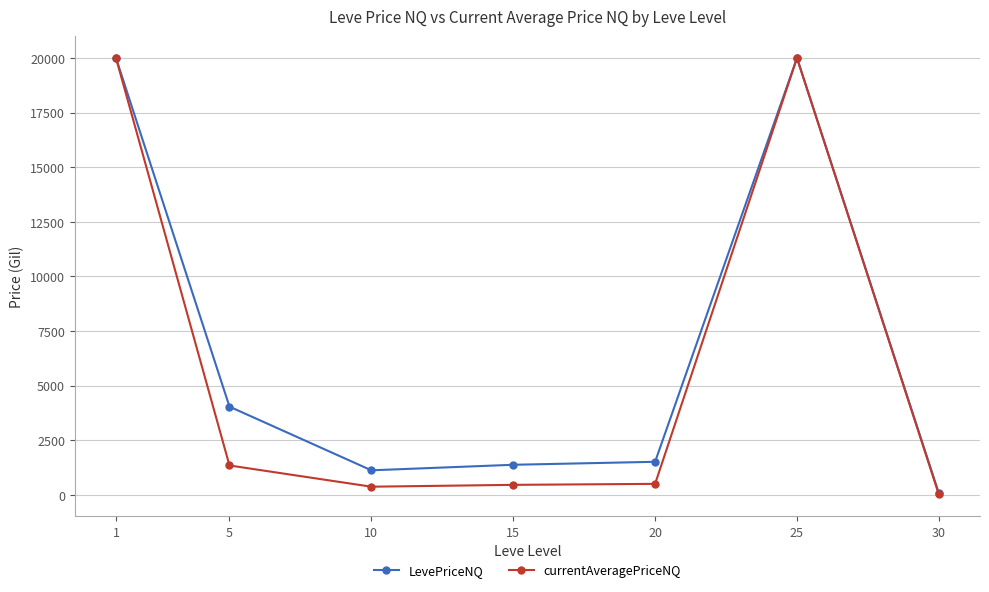

What is the maximum value for currentAveragePriceNQ?

20000.0